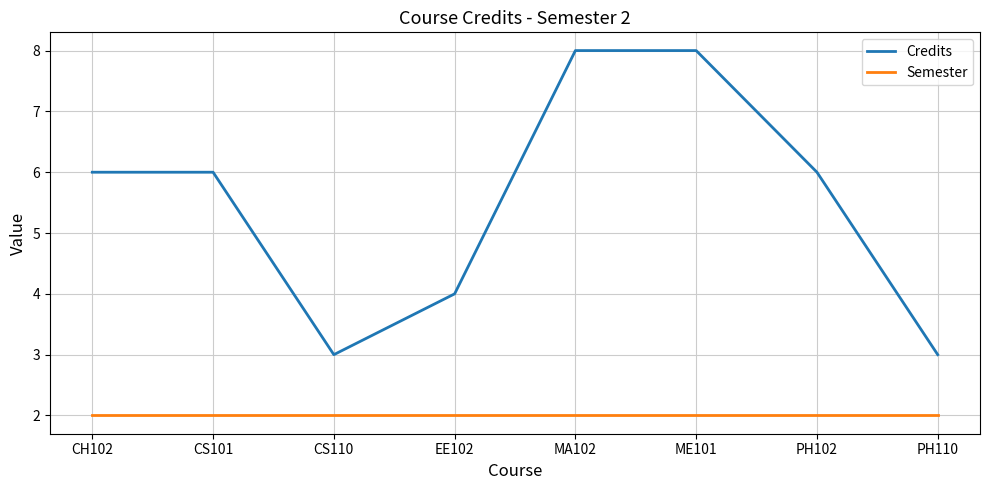

What position from the right is CS101?

7